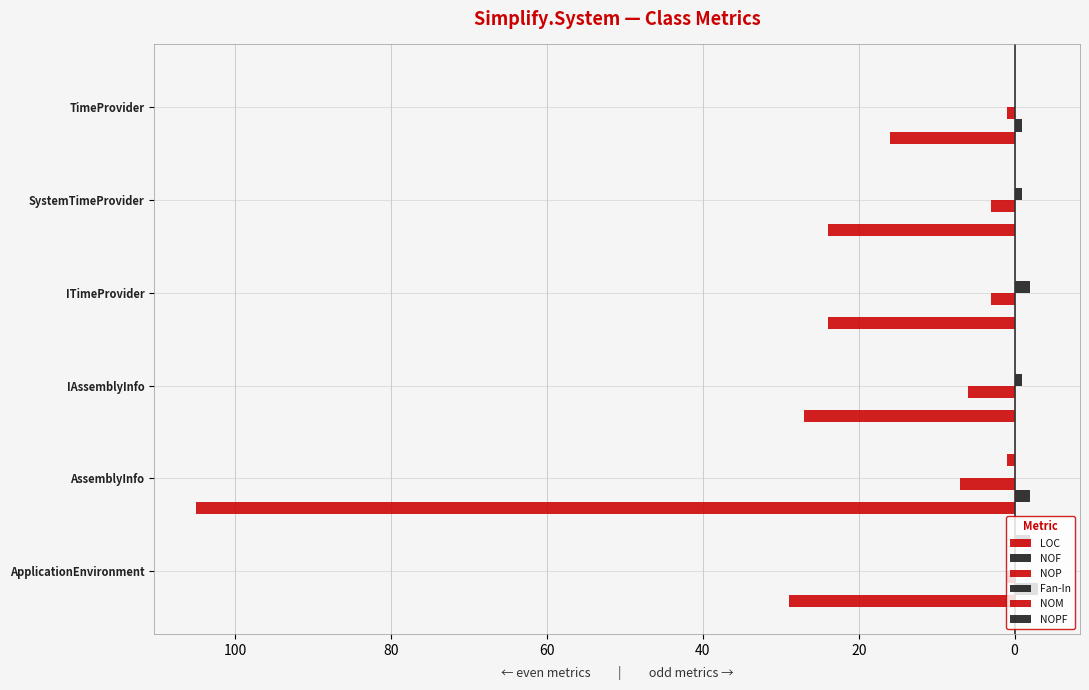

Reading left to right, list all the values displayed in this chart.

LOC: -29	-105	-27	-24	-24	-16
NOF: 3	2	0	0	0	1
NOP: -1	-7	-6	-3	-3	-1
Fan-In: 0	0	1	2	1	0
NOM: 0	-1	0	0	0	0
NOPF: 2	0	0	0	0	0